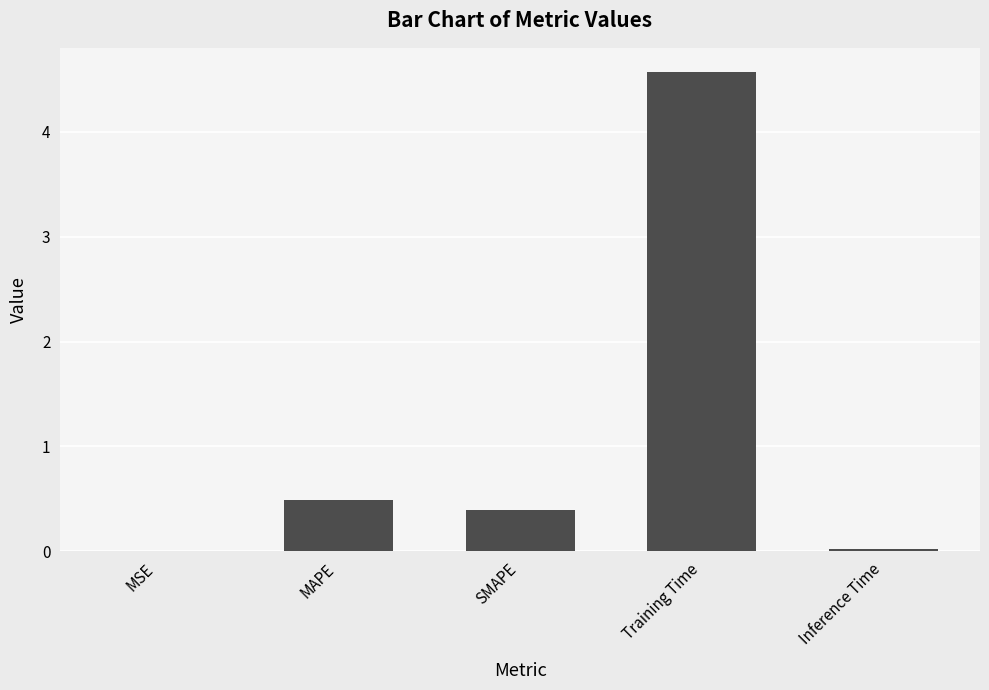

How many data points does each series have?

5